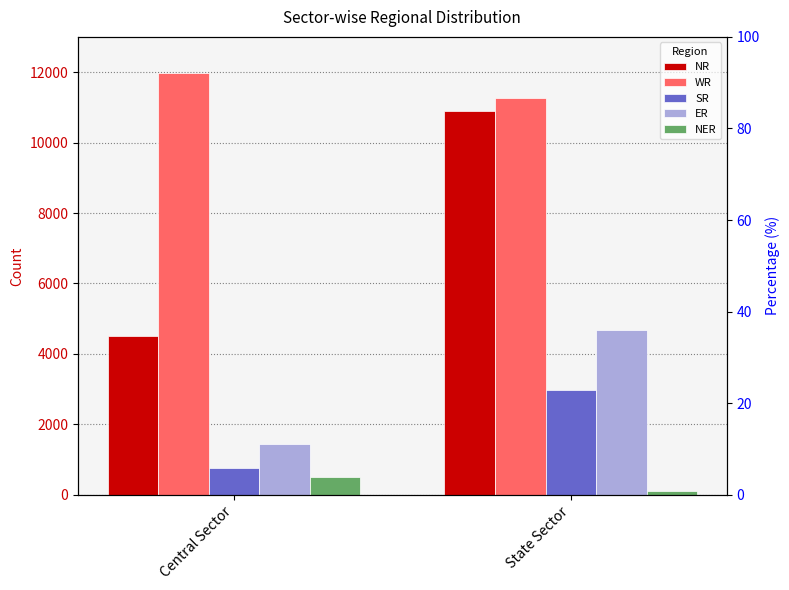

Are the bars horizontal?

No